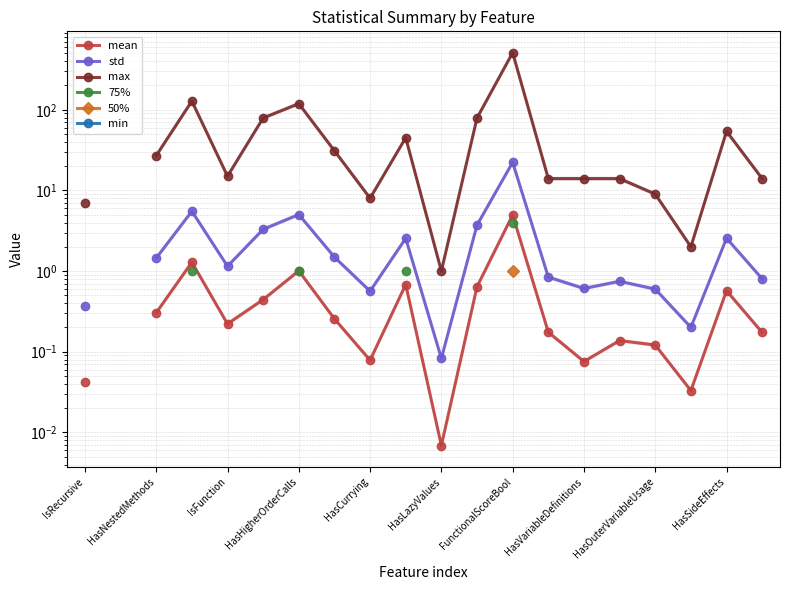

True or false: 75% and 50% cross at least once.

False